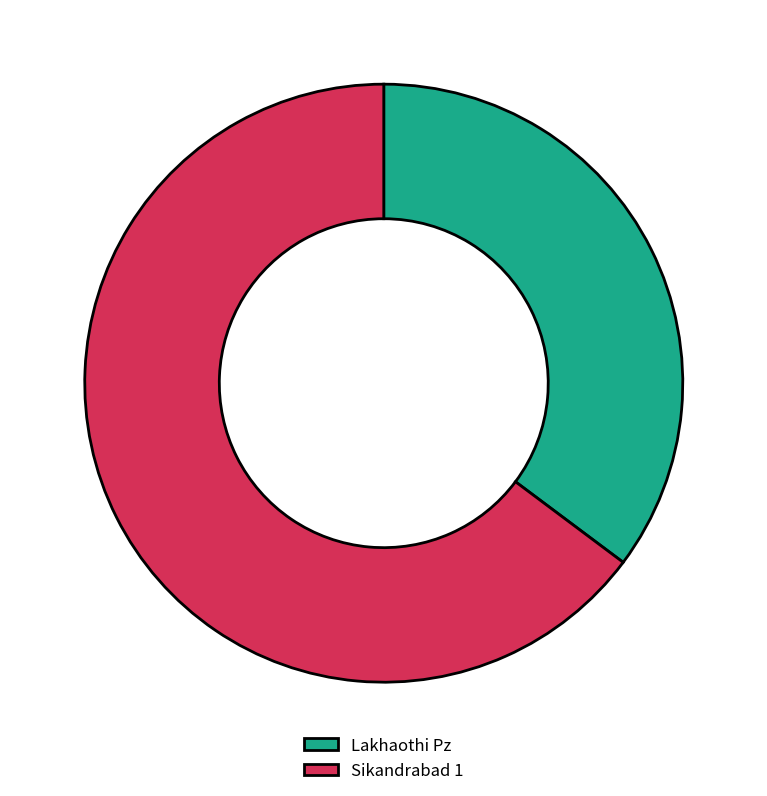

Count the number of slices in the pie.

2